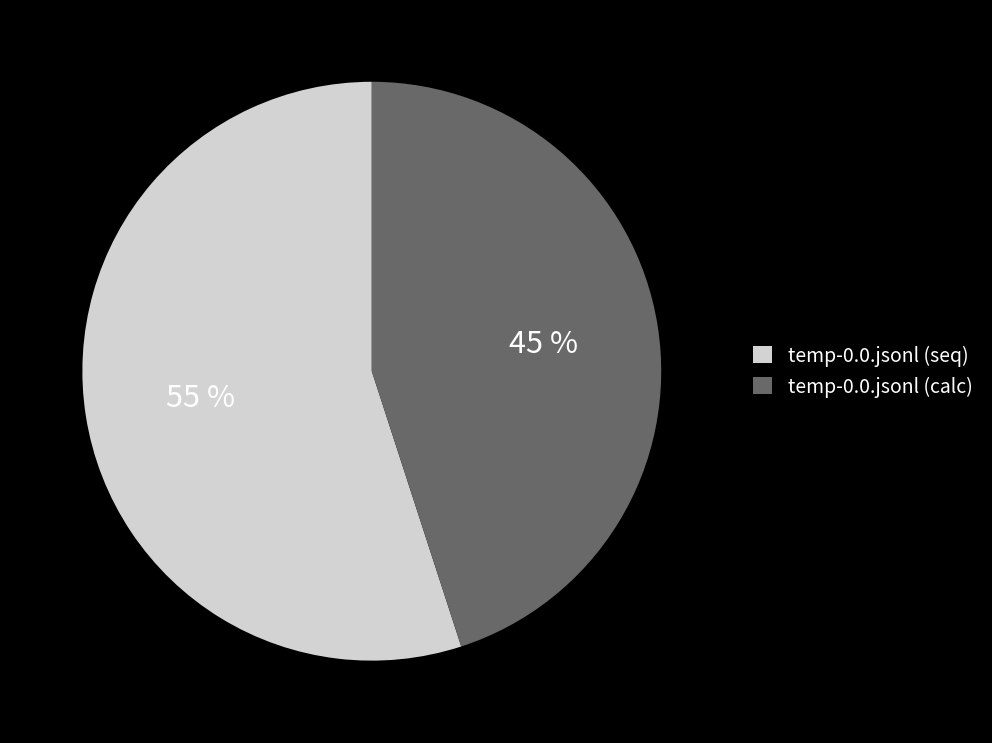

Which slice represents more than half of the pie?

temp-0.0.jsonl (seq)